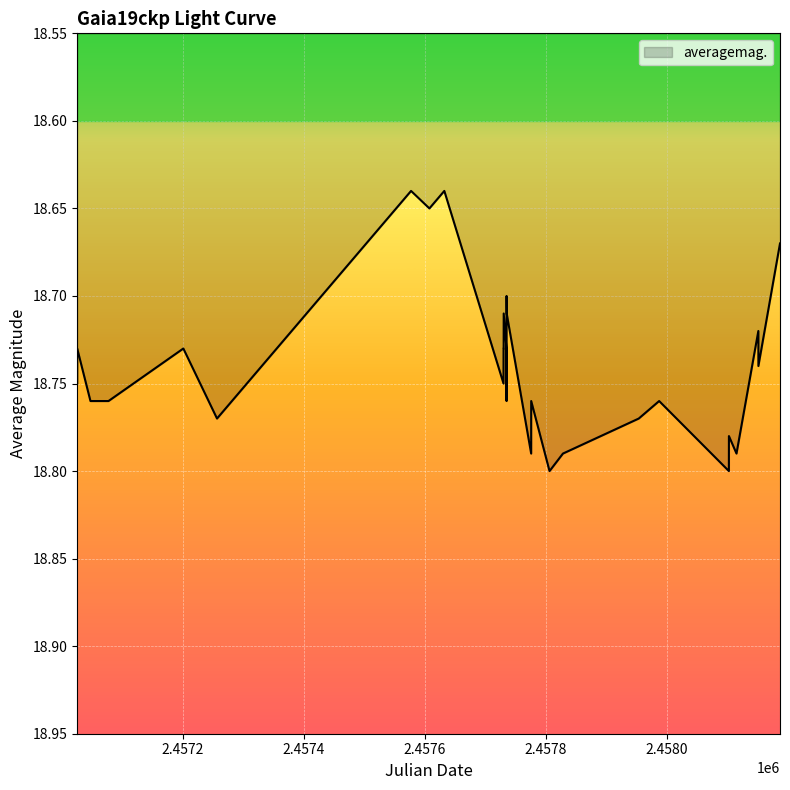

What is the minimum value shown in the chart?

18.6